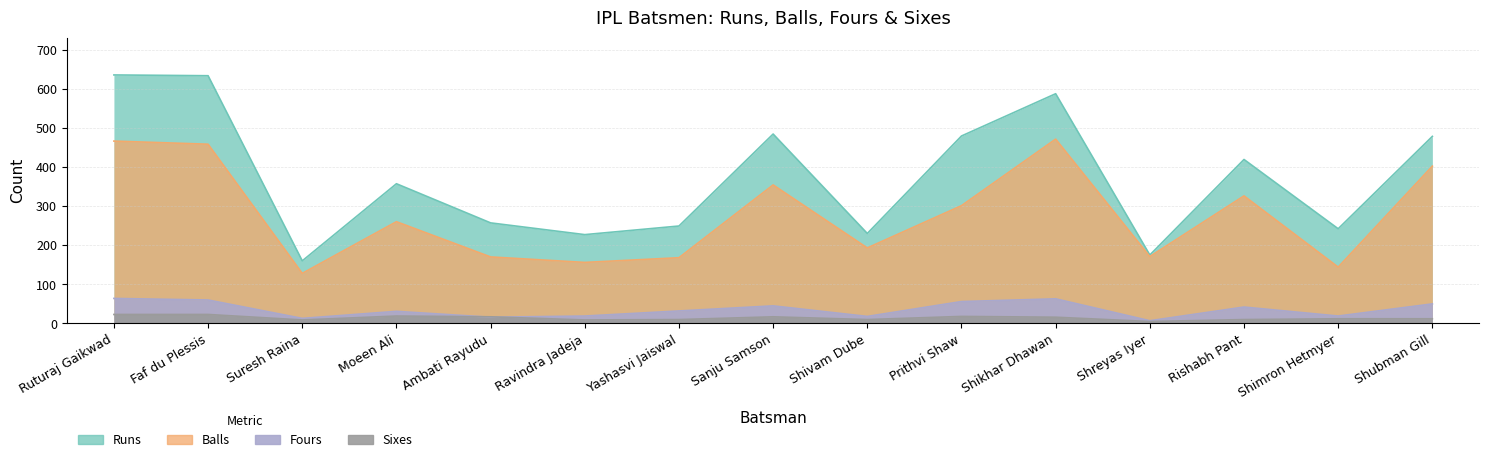

In Runs, how many points are lower than both neighbors (excluding endpoints)?

5